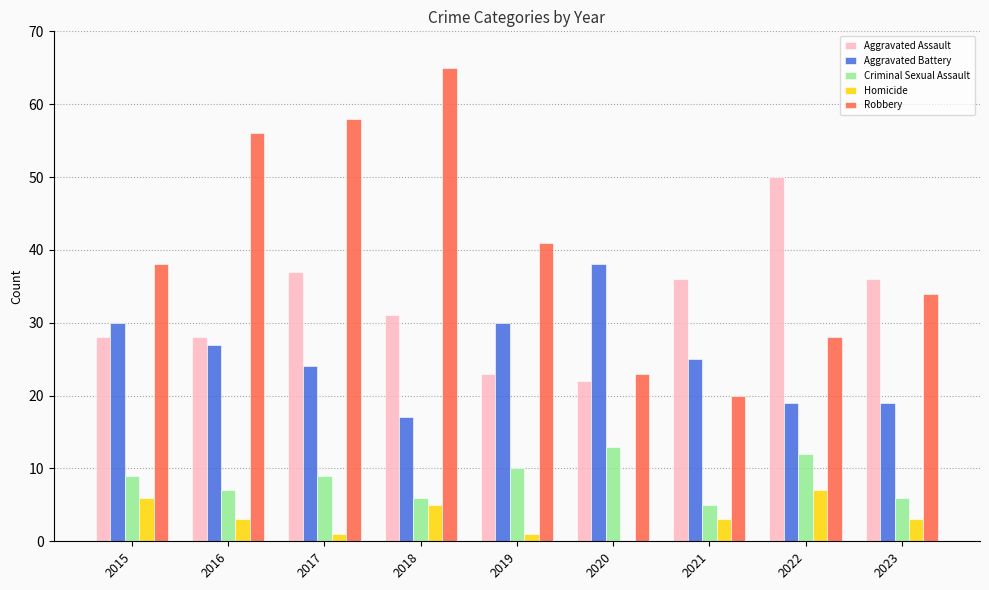

Which series has the widest spread of values?

Robbery